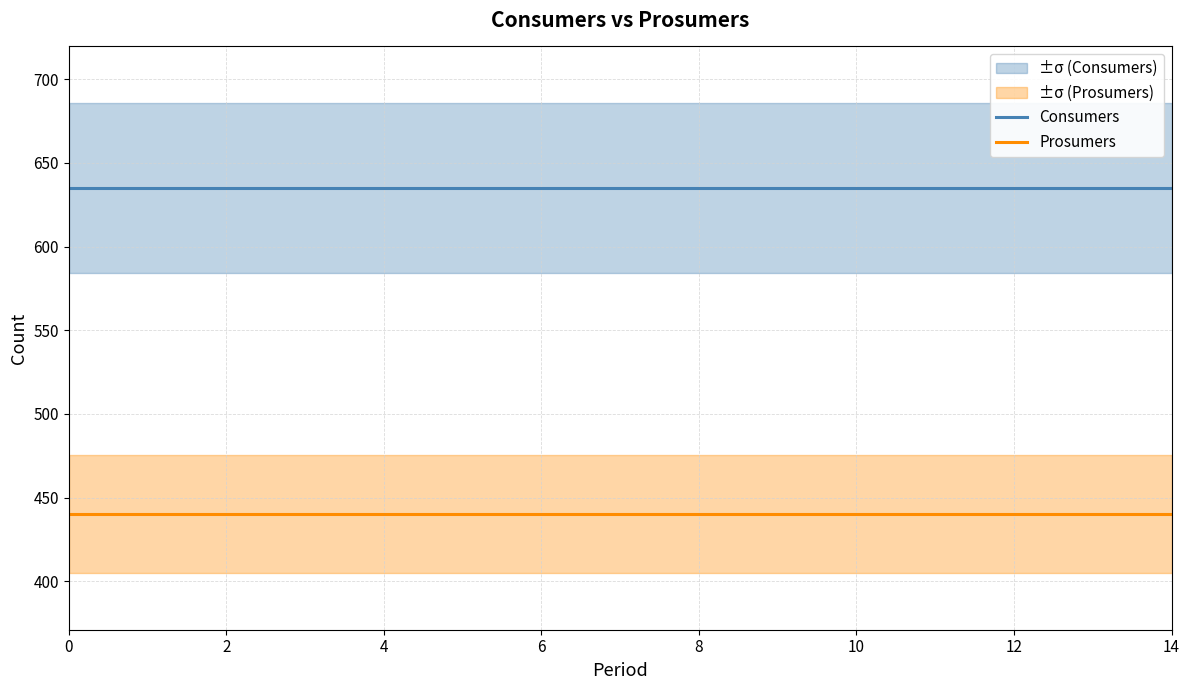

True or false: Consumers has a value of 163 at 12.

False